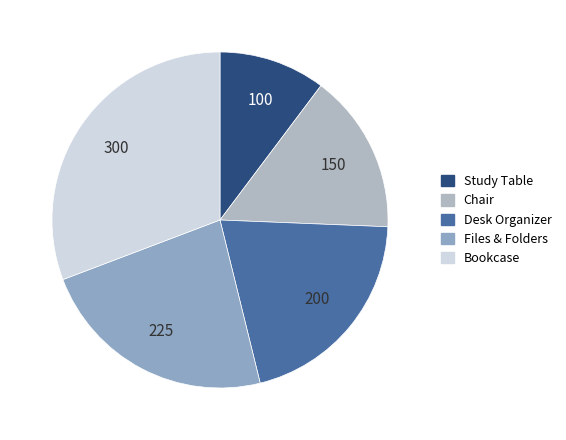

What is the ratio of the value at Study Table to the value at Files & Folders?

0.4